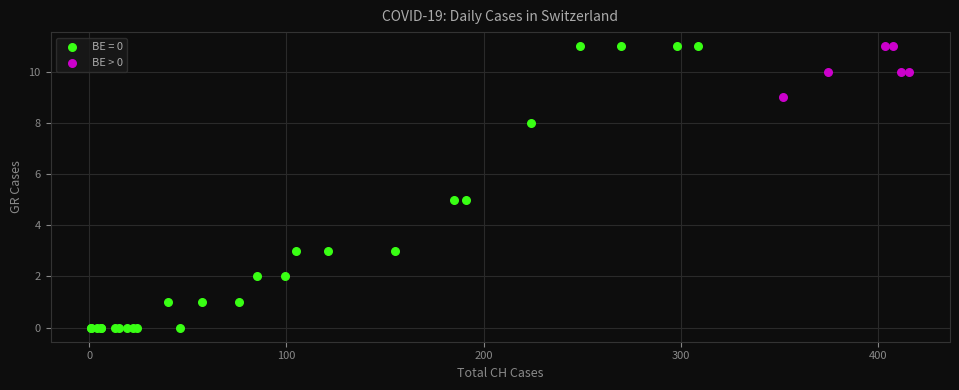

Which series reaches the minimum Y coordinate?

BE = 0